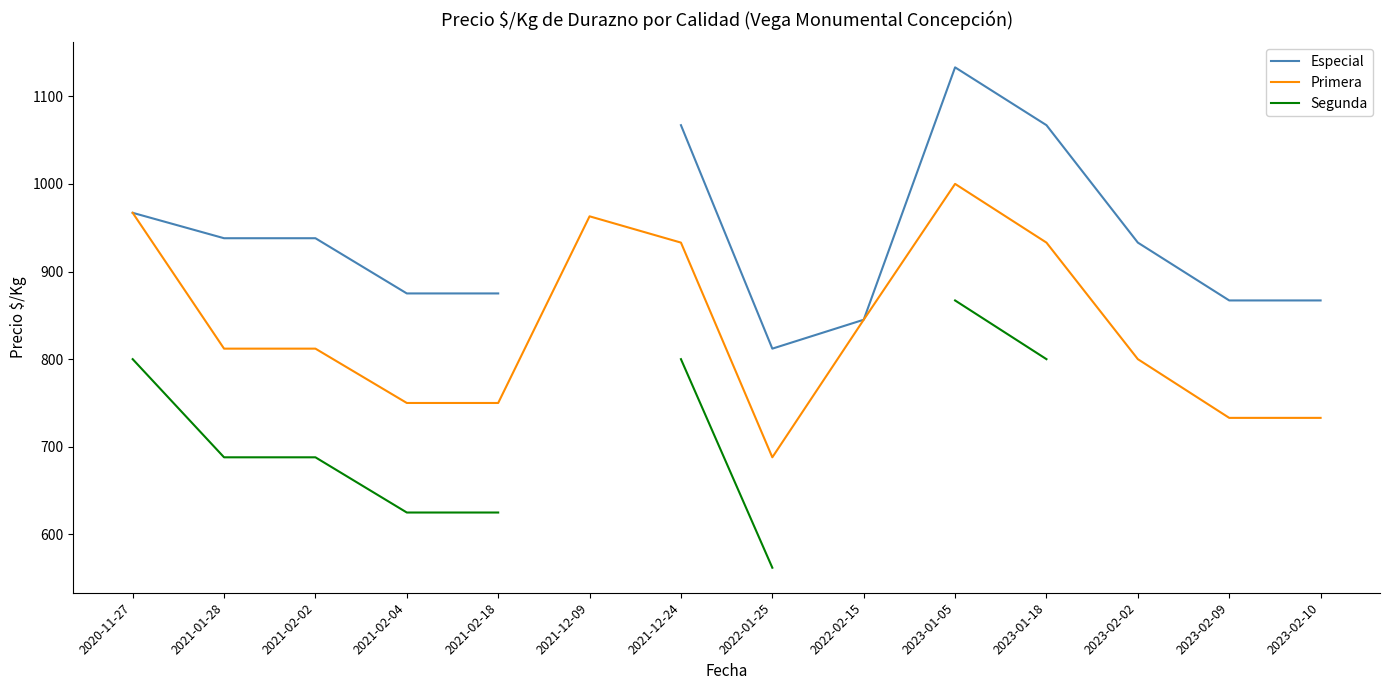

How many data points in Segunda are above 625?

6